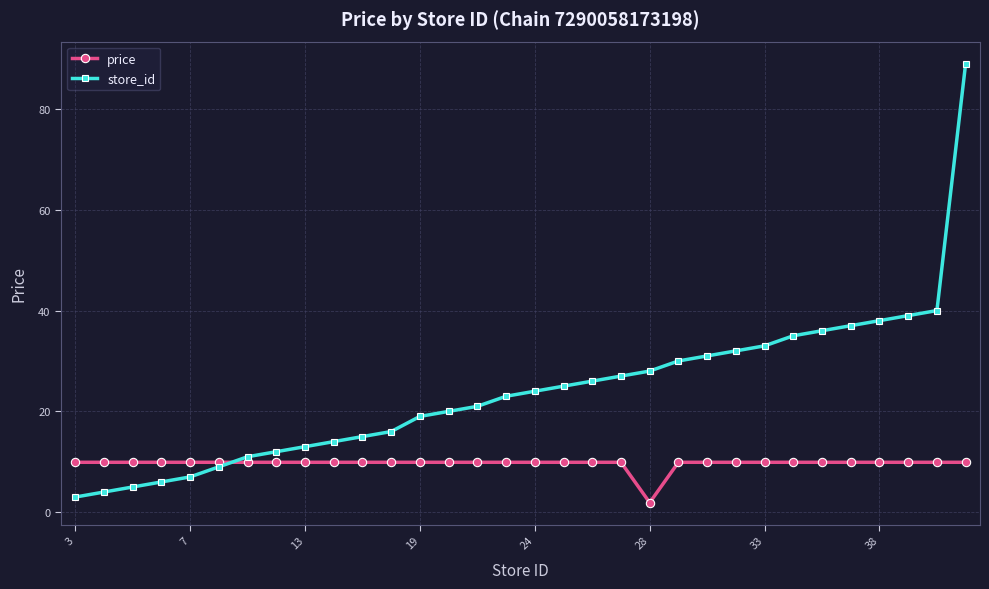

Is this an area chart (filled region under the line)?

No